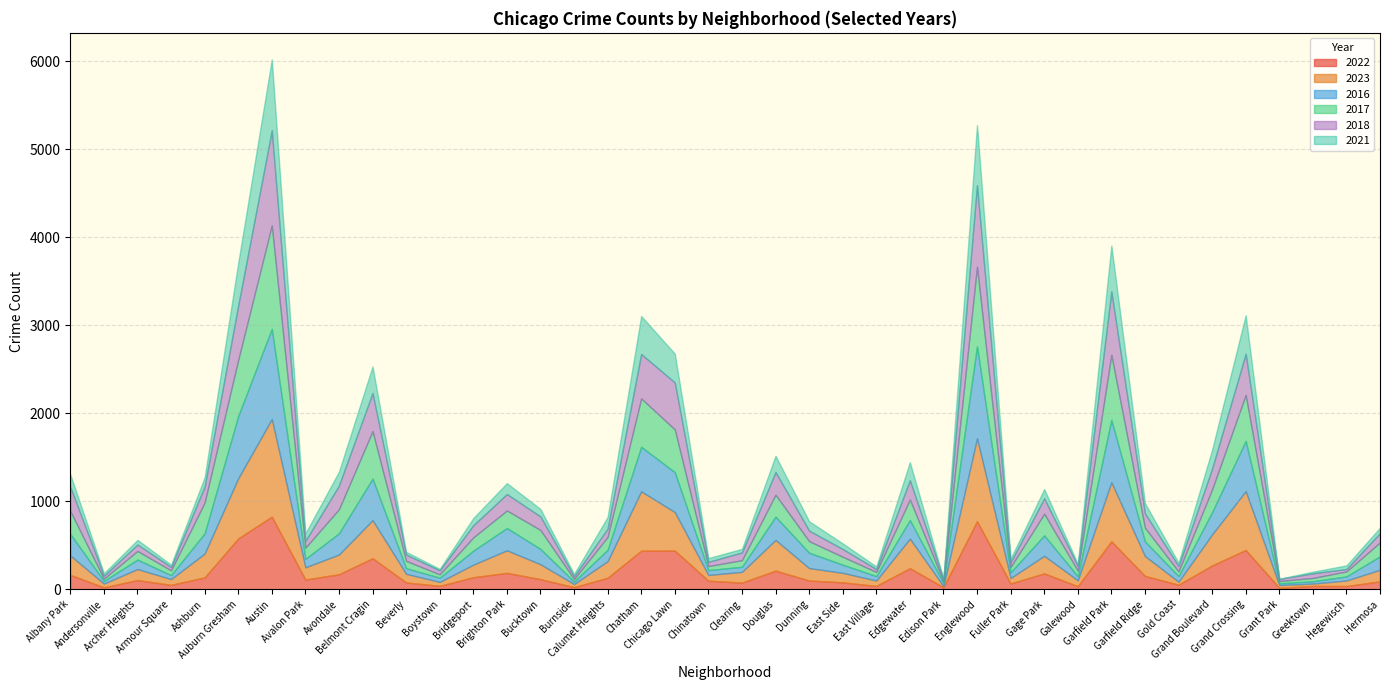

How many interior local peaks does the 2021 series have?

11